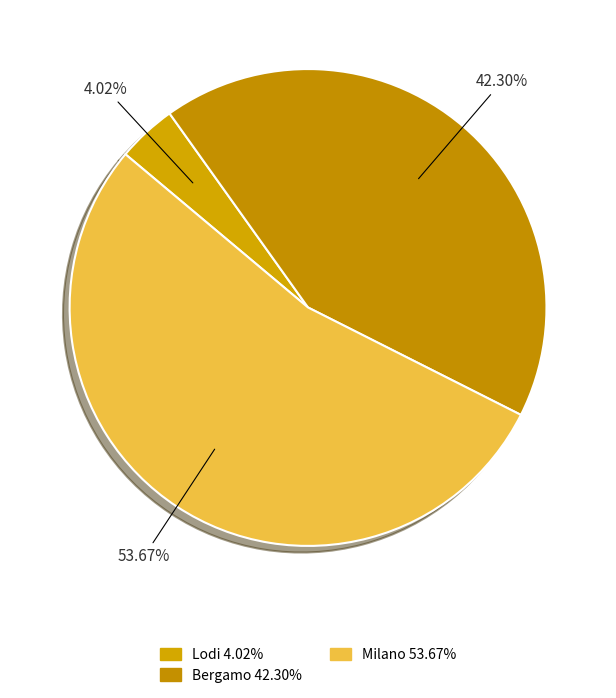

Count the number of slices in the pie.

3